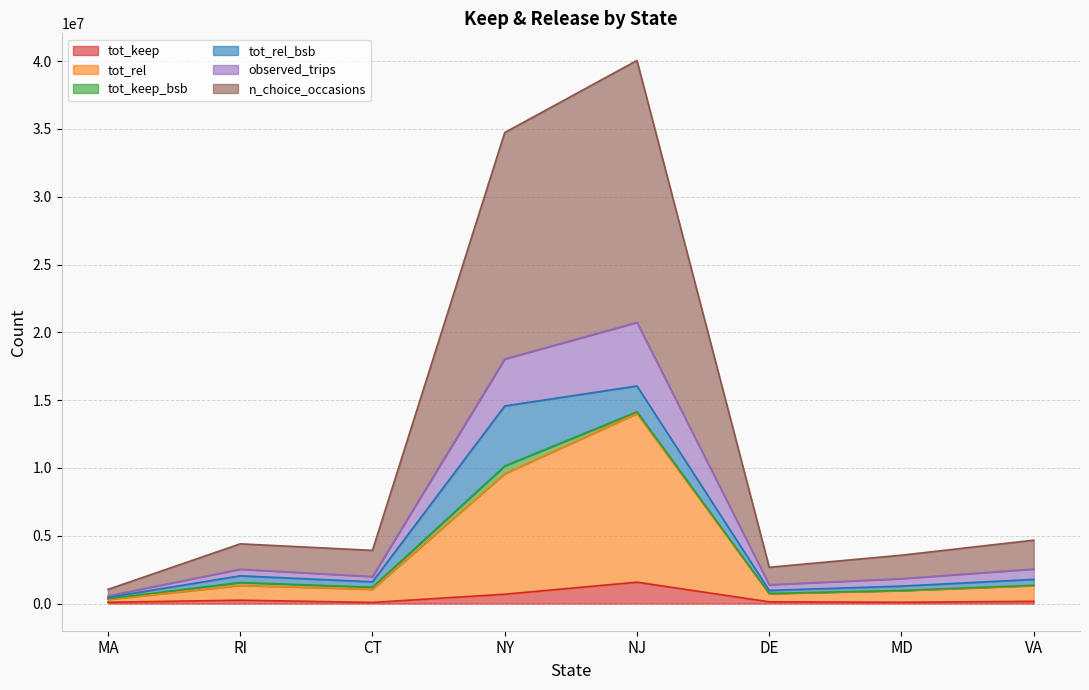

True or false: tot_rel and observed_trips intersect in this chart.

False